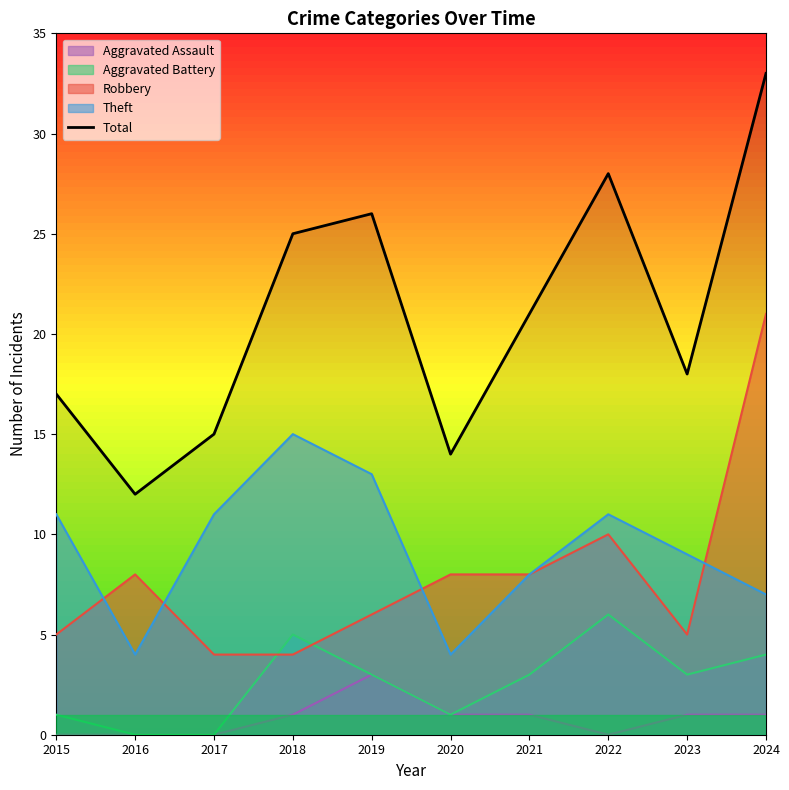

What is the change in value from 2019 to 2022?

+2